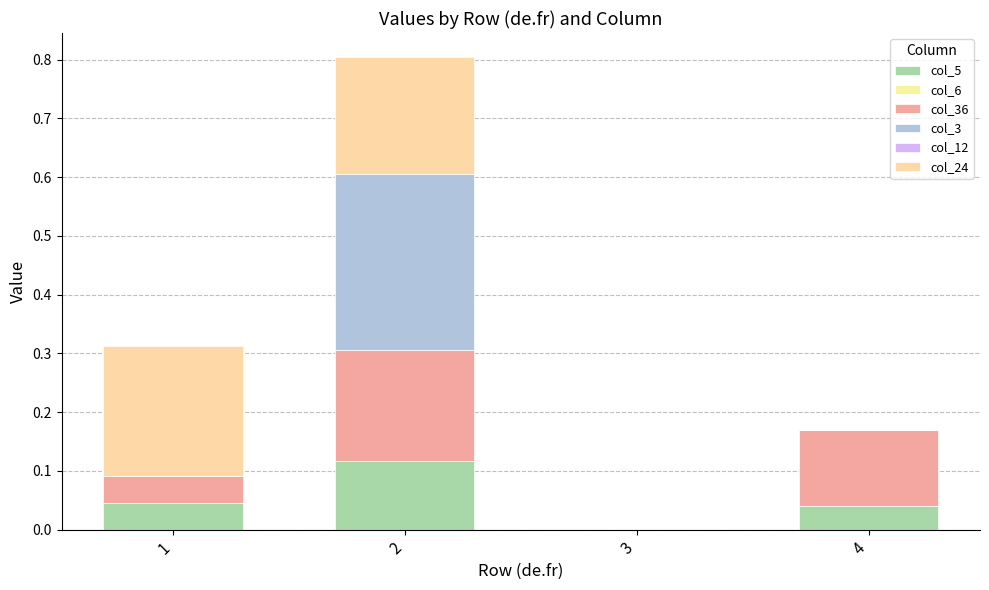

How many col_24 values are between 0 and 1?

4